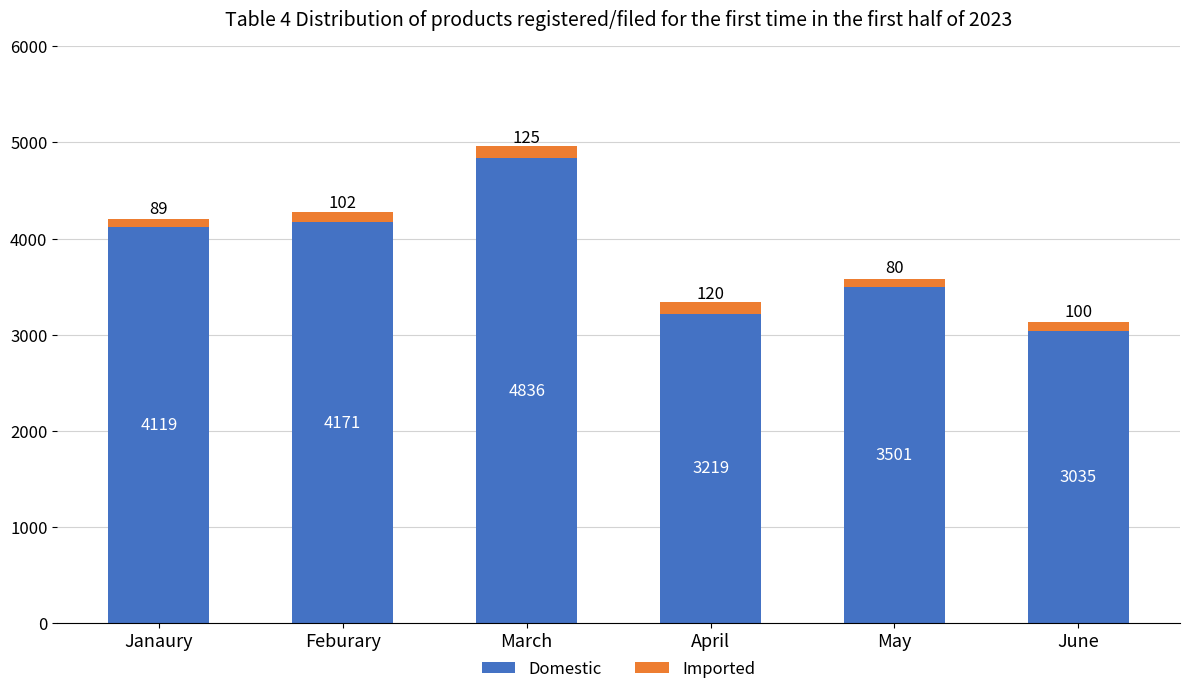

Rank the categories by Domestic value from lowest to highest.

June, April, May, Janaury, Feburary, March